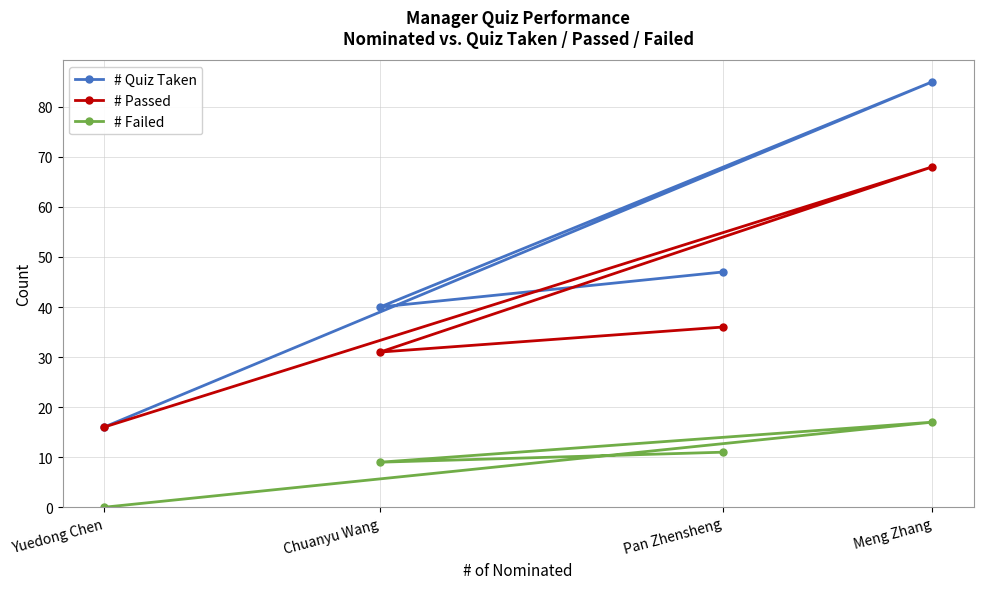

Is it true that # Quiz Taken equals 30 at Meng Zhang?

False